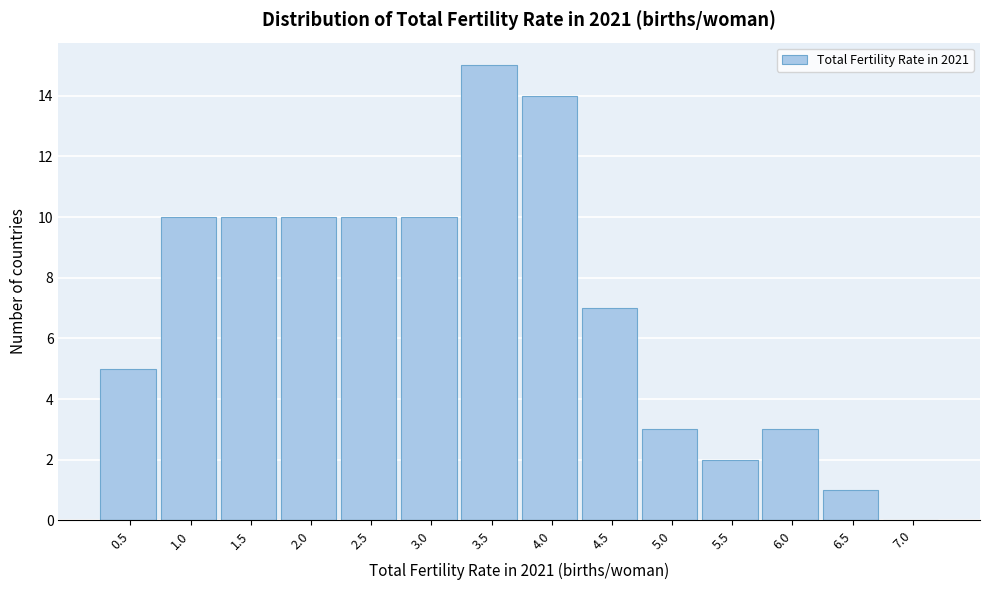

Reading left to right, transcribe all the data shown in this chart.

0.5=5	1.0=10	1.5=10	2.0=10	2.5=10	3.0=10	3.5=15	4.0=14	4.5=7	5.0=3	5.5=2	6.0=3	6.5=1	7.0=0